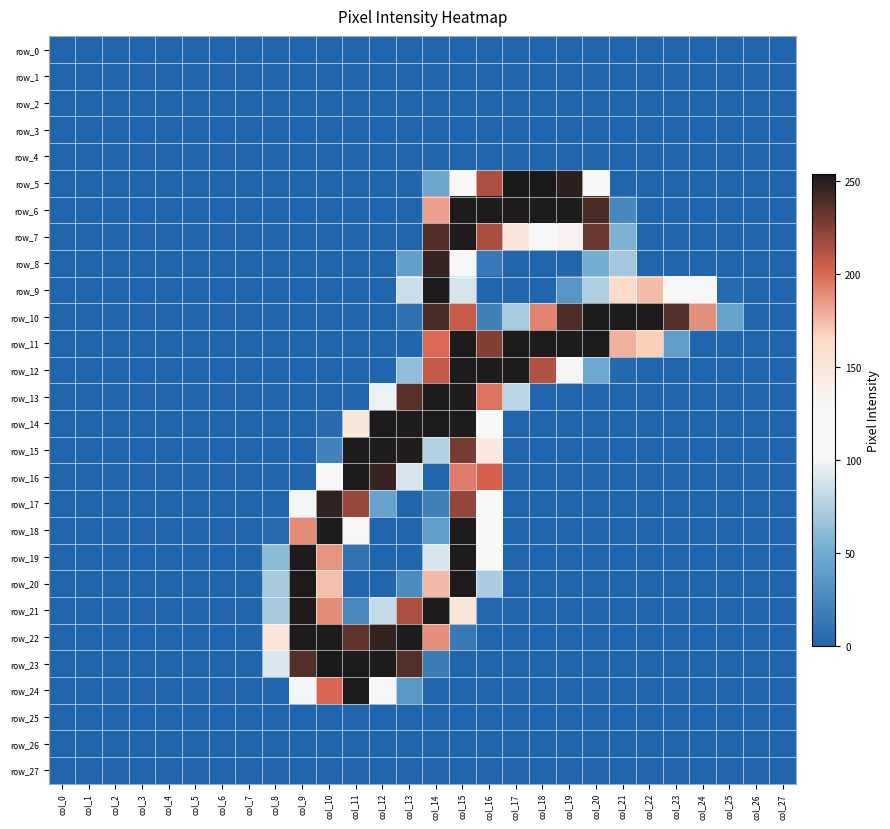

Reading left to right, extract all data points from this chart.

row_0: col_0=0	col_1=0	col_2=0	col_3=0	col_4=0	col_5=0	col_6=0	col_7=0	col_8=0	col_9=0	col_10=0	col_11=0	col_12=0	col_13=0	col_14=0	col_15=0	col_16=0	col_17=0	col_18=0	col_19=0	col_20=0	col_21=0	col_22=0	col_23=0	col_24=0	col_25=0	col_26=0	col_27=0
row_1: col_0=0	col_1=0	col_2=0	col_3=0	col_4=0	col_5=0	col_6=0	col_7=0	col_8=0	col_9=0	col_10=0	col_11=0	col_12=0	col_13=0	col_14=0	col_15=0	col_16=0	col_17=0	col_18=0	col_19=0	col_20=0	col_21=0	col_22=0	col_23=0	col_24=0	col_25=0	col_26=0	col_27=0
row_2: col_0=0	col_1=0	col_2=0	col_3=0	col_4=0	col_5=0	col_6=0	col_7=0	col_8=0	col_9=0	col_10=0	col_11=0	col_12=0	col_13=0	col_14=0	col_15=0	col_16=0	col_17=0	col_18=0	col_19=0	col_20=0	col_21=0	col_22=0	col_23=0	col_24=0	col_25=0	col_26=0	col_27=0
row_3: col_0=0	col_1=0	col_2=0	col_3=0	col_4=0	col_5=0	col_6=0	col_7=0	col_8=0	col_9=0	col_10=0	col_11=0	col_12=0	col_13=0	col_14=0	col_15=0	col_16=0	col_17=0	col_18=0	col_19=0	col_20=0	col_21=0	col_22=0	col_23=0	col_24=0	col_25=0	col_26=0	col_27=0
row_4: col_0=0	col_1=0	col_2=0	col_3=0	col_4=0	col_5=0	col_6=0	col_7=0	col_8=0	col_9=0	col_10=0	col_11=0	col_12=0	col_13=0	col_14=0	col_15=0	col_16=0	col_17=0	col_18=0	col_19=0	col_20=0	col_21=0	col_22=0	col_23=0	col_24=0	col_25=0	col_26=0	col_27=0
row_5: col_0=0	col_1=0	col_2=0	col_3=0	col_4=0	col_5=0	col_6=0	col_7=0	col_8=0	col_9=0	col_10=0	col_11=0	col_12=0	col_13=0	col_14=47	col_15=116	col_16=214	col_17=254	col_18=254	col_19=249	col_20=113	col_21=0	col_22=0	col_23=0	col_24=0	col_25=0	col_26=0	col_27=0
row_6: col_0=0	col_1=0	col_2=0	col_3=0	col_4=0	col_5=0	col_6=0	col_7=0	col_8=0	col_9=0	col_10=0	col_11=0	col_12=0	col_13=0	col_14=183	col_15=253	col_16=253	col_17=253	col_18=253	col_19=253	col_20=241	col_21=24	col_22=0	col_23=0	col_24=0	col_25=0	col_26=0	col_27=0
row_7: col_0=0	col_1=0	col_2=0	col_3=0	col_4=0	col_5=0	col_6=0	col_7=0	col_8=0	col_9=0	col_10=0	col_11=0	col_12=0	col_13=0	col_14=239	col_15=253	col_16=215	col_17=149	col_18=127	col_19=134	col_20=232	col_21=55	col_22=0	col_23=0	col_24=0	col_25=0	col_26=0	col_27=0
row_8: col_0=0	col_1=0	col_2=0	col_3=0	col_4=0	col_5=0	col_6=0	col_7=0	col_8=0	col_9=0	col_10=0	col_11=0	col_12=0	col_13=41	col_14=246	col_15=125	col_16=14	col_17=0	col_18=0	col_19=0	col_20=51	col_21=69	col_22=0	col_23=0	col_24=0	col_25=0	col_26=0	col_27=0
row_9: col_0=0	col_1=0	col_2=0	col_3=0	col_4=0	col_5=0	col_6=0	col_7=0	col_8=0	col_9=0	col_10=0	col_11=0	col_12=0	col_13=85	col_14=253	col_15=89	col_16=0	col_17=0	col_18=0	col_19=34	col_20=75	col_21=163	col_22=174	col_23=122	col_24=115	col_25=3	col_26=0	col_27=0
row_10: col_0=0	col_1=0	col_2=0	col_3=0	col_4=0	col_5=0	col_6=0	col_7=0	col_8=0	col_9=0	col_10=0	col_11=0	col_12=0	col_13=9	col_14=241	col_15=207	col_16=20	col_17=72	col_18=192	col_19=240	col_20=253	col_21=253	col_22=253	col_23=238	col_24=188	col_25=44	col_26=0	col_27=0
row_11: col_0=0	col_1=0	col_2=0	col_3=0	col_4=0	col_5=0	col_6=0	col_7=0	col_8=0	col_9=0	col_10=0	col_11=0	col_12=0	col_13=0	col_14=200	col_15=253	col_16=226	col_17=253	col_18=253	col_19=253	col_20=253	col_21=178	col_22=168	col_23=40	col_24=0	col_25=0	col_26=0	col_27=0
row_12: col_0=0	col_1=0	col_2=0	col_3=0	col_4=0	col_5=0	col_6=0	col_7=0	col_8=0	col_9=0	col_10=0	col_11=0	col_12=0	col_13=63	col_14=208	col_15=253	col_16=253	col_17=253	col_18=213	col_19=129	col_20=48	col_21=2	col_22=0	col_23=0	col_24=0	col_25=0	col_26=0	col_27=0
row_13: col_0=0	col_1=0	col_2=0	col_3=0	col_4=0	col_5=0	col_6=0	col_7=0	col_8=0	col_9=0	col_10=0	col_11=0	col_12=98	col_13=237	col_14=253	col_15=253	col_16=197	col_17=78	col_18=0	col_19=0	col_20=0	col_21=0	col_22=0	col_23=0	col_24=0	col_25=0	col_26=0	col_27=0
row_14: col_0=0	col_1=0	col_2=0	col_3=0	col_4=0	col_5=0	col_6=0	col_7=0	col_8=0	col_9=0	col_10=4	col_11=148	col_12=253	col_13=253	col_14=253	col_15=253	col_16=104	col_17=0	col_18=0	col_19=0	col_20=0	col_21=0	col_22=0	col_23=0	col_24=0	col_25=0	col_26=0	col_27=0
row_15: col_0=0	col_1=0	col_2=0	col_3=0	col_4=0	col_5=0	col_6=0	col_7=0	col_8=0	col_9=0	col_10=21	col_11=253	col_12=253	col_13=252	col_14=76	col_15=229	col_16=145	col_17=0	col_18=0	col_19=0	col_20=0	col_21=0	col_22=0	col_23=0	col_24=0	col_25=0	col_26=0	col_27=0
row_16: col_0=0	col_1=0	col_2=0	col_3=0	col_4=0	col_5=0	col_6=0	col_7=0	col_8=0	col_9=0	col_10=107	col_11=253	col_12=246	col_13=90	col_14=0	col_15=194	col_16=203	col_17=0	col_18=0	col_19=0	col_20=0	col_21=0	col_22=0	col_23=0	col_24=0	col_25=0	col_26=0	col_27=0
row_17: col_0=0	col_1=0	col_2=0	col_3=0	col_4=0	col_5=0	col_6=0	col_7=0	col_8=0	col_9=101	col_10=248	col_11=220	col_12=44	col_13=0	col_14=19	col_15=221	col_16=120	col_17=0	col_18=0	col_19=0	col_20=0	col_21=0	col_22=0	col_23=0	col_24=0	col_25=0	col_26=0	col_27=0
row_18: col_0=0	col_1=0	col_2=0	col_3=0	col_4=0	col_5=0	col_6=0	col_7=0	col_8=3	col_9=189	col_10=253	col_11=113	col_12=0	col_13=0	col_14=40	col_15=253	col_16=104	col_17=0	col_18=0	col_19=0	col_20=0	col_21=0	col_22=0	col_23=0	col_24=0	col_25=0	col_26=0	col_27=0
row_19: col_0=0	col_1=0	col_2=0	col_3=0	col_4=0	col_5=0	col_6=0	col_7=0	col_8=60	col_9=253	col_10=187	col_11=10	col_12=0	col_13=0	col_14=90	col_15=253	col_16=104	col_17=0	col_18=0	col_19=0	col_20=0	col_21=0	col_22=0	col_23=0	col_24=0	col_25=0	col_26=0	col_27=0
row_20: col_0=0	col_1=0	col_2=0	col_3=0	col_4=0	col_5=0	col_6=0	col_7=0	col_8=71	col_9=253	col_10=173	col_11=0	col_12=0	col_13=27	col_14=175	col_15=253	col_16=73	col_17=0	col_18=0	col_19=0	col_20=0	col_21=0	col_22=0	col_23=0	col_24=0	col_25=0	col_26=0	col_27=0
row_21: col_0=0	col_1=0	col_2=0	col_3=0	col_4=0	col_5=0	col_6=0	col_7=0	col_8=71	col_9=253	col_10=189	col_11=25	col_12=83	col_13=214	col_14=253	col_15=150	col_16=2	col_17=0	col_18=0	col_19=0	col_20=0	col_21=0	col_22=0	col_23=0	col_24=0	col_25=0	col_26=0	col_27=0
row_22: col_0=0	col_1=0	col_2=0	col_3=0	col_4=0	col_5=0	col_6=0	col_7=0	col_8=149	col_9=253	col_10=253	col_11=235	col_12=247	col_13=253	col_14=188	col_15=15	col_16=0	col_17=0	col_18=0	col_19=0	col_20=0	col_21=0	col_22=0	col_23=0	col_24=0	col_25=0	col_26=0	col_27=0
row_23: col_0=0	col_1=0	col_2=0	col_3=0	col_4=0	col_5=0	col_6=0	col_7=0	col_8=91	col_9=238	col_10=254	col_11=253	col_12=253	col_13=238	col_14=16	col_15=0	col_16=0	col_17=0	col_18=0	col_19=0	col_20=0	col_21=0	col_22=0	col_23=0	col_24=0	col_25=0	col_26=0	col_27=0
row_24: col_0=0	col_1=0	col_2=0	col_3=0	col_4=0	col_5=0	col_6=0	col_7=0	col_8=0	col_9=101	col_10=201	col_11=253	col_12=113	col_13=36	col_14=0	col_15=0	col_16=0	col_17=0	col_18=0	col_19=0	col_20=0	col_21=0	col_22=0	col_23=0	col_24=0	col_25=0	col_26=0	col_27=0
row_25: col_0=0	col_1=0	col_2=0	col_3=0	col_4=0	col_5=0	col_6=0	col_7=0	col_8=0	col_9=0	col_10=0	col_11=0	col_12=0	col_13=0	col_14=0	col_15=0	col_16=0	col_17=0	col_18=0	col_19=0	col_20=0	col_21=0	col_22=0	col_23=0	col_24=0	col_25=0	col_26=0	col_27=0
row_26: col_0=0	col_1=0	col_2=0	col_3=0	col_4=0	col_5=0	col_6=0	col_7=0	col_8=0	col_9=0	col_10=0	col_11=0	col_12=0	col_13=0	col_14=0	col_15=0	col_16=0	col_17=0	col_18=0	col_19=0	col_20=0	col_21=0	col_22=0	col_23=0	col_24=0	col_25=0	col_26=0	col_27=0
row_27: col_0=0	col_1=0	col_2=0	col_3=0	col_4=0	col_5=0	col_6=0	col_7=0	col_8=0	col_9=0	col_10=0	col_11=0	col_12=0	col_13=0	col_14=0	col_15=0	col_16=0	col_17=0	col_18=0	col_19=0	col_20=0	col_21=0	col_22=0	col_23=0	col_24=0	col_25=0	col_26=0	col_27=0